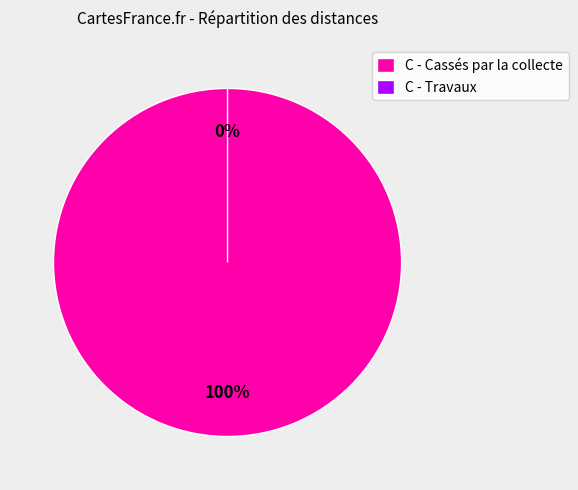

To the nearest percent, what percentage of the pie is C - Cassés par la collecte?

100%